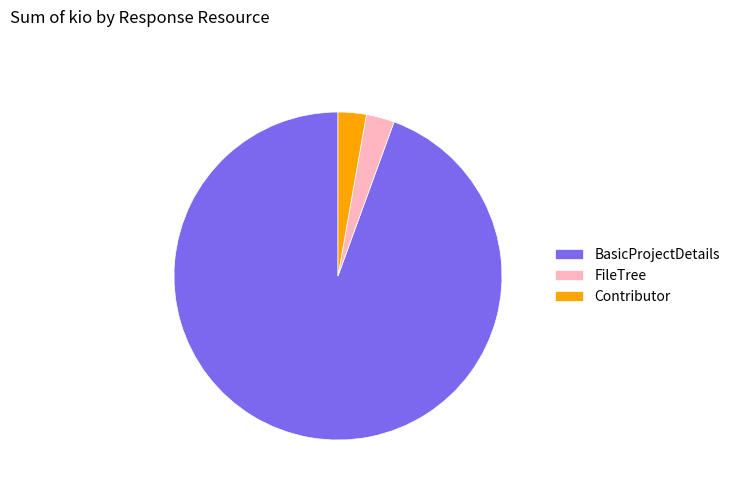

Combined, do FileTree and BasicProjectDetails account for over 50%?

Yes